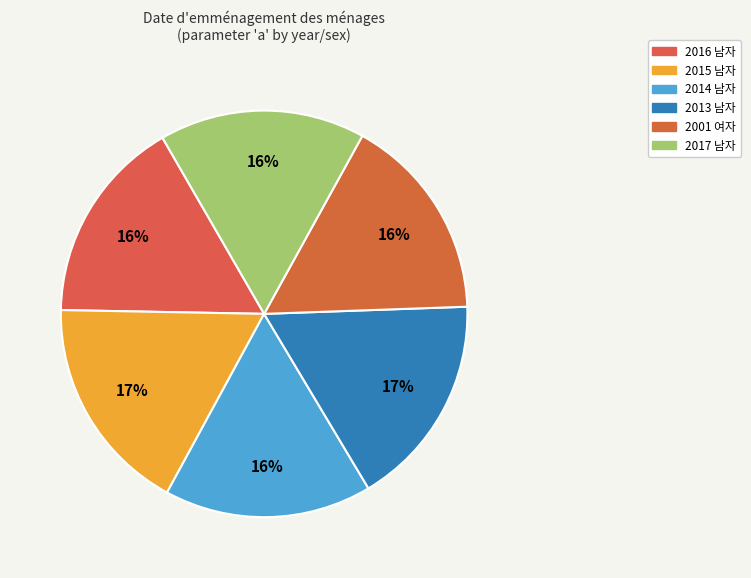

Count the number of slices in the pie.

6